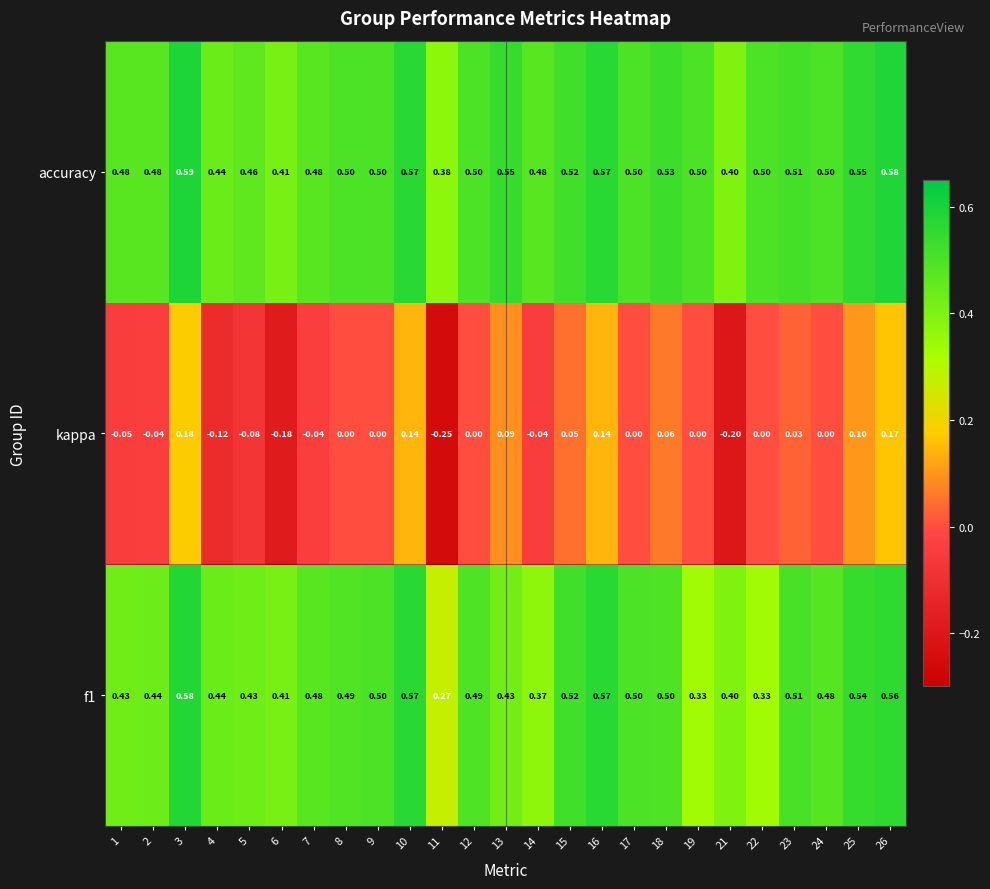

Which series has the largest range (max minus min)?

kappa